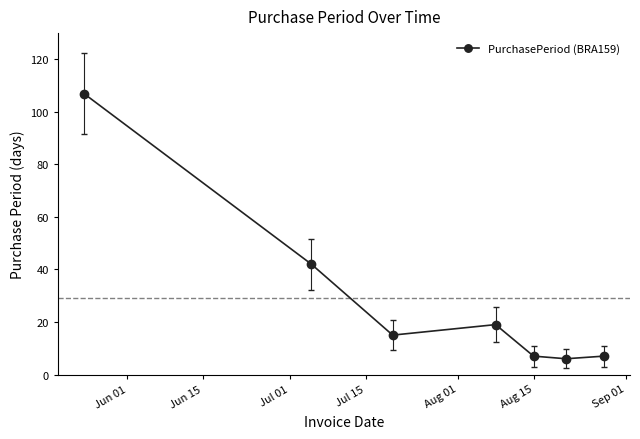

What is the value of the 1st point from the left?

107